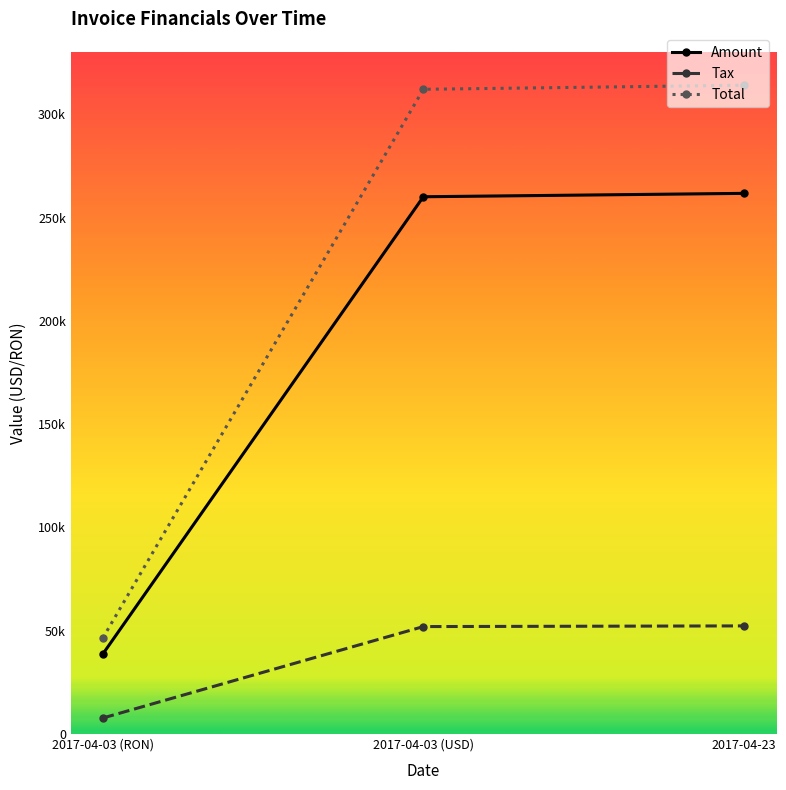

Does the chart have visible grid lines?

No